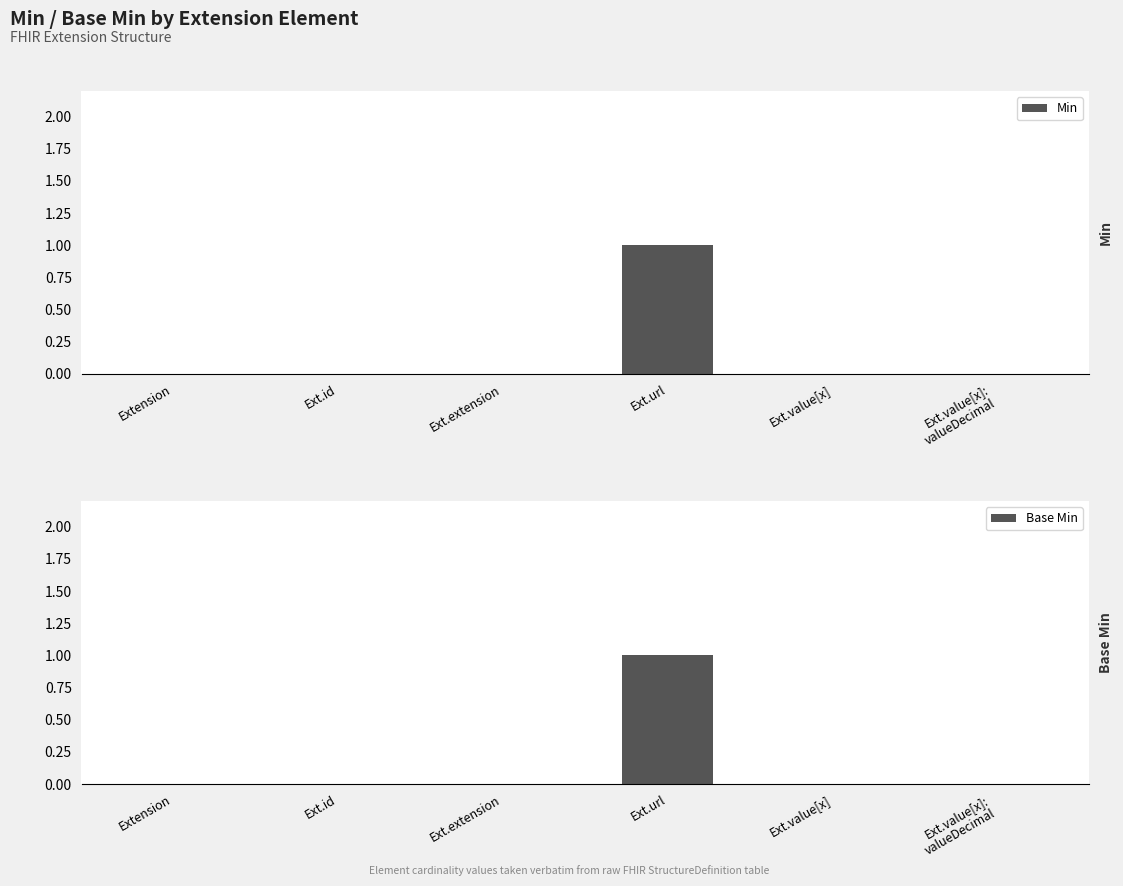

What position from the left is Ext.url?

4